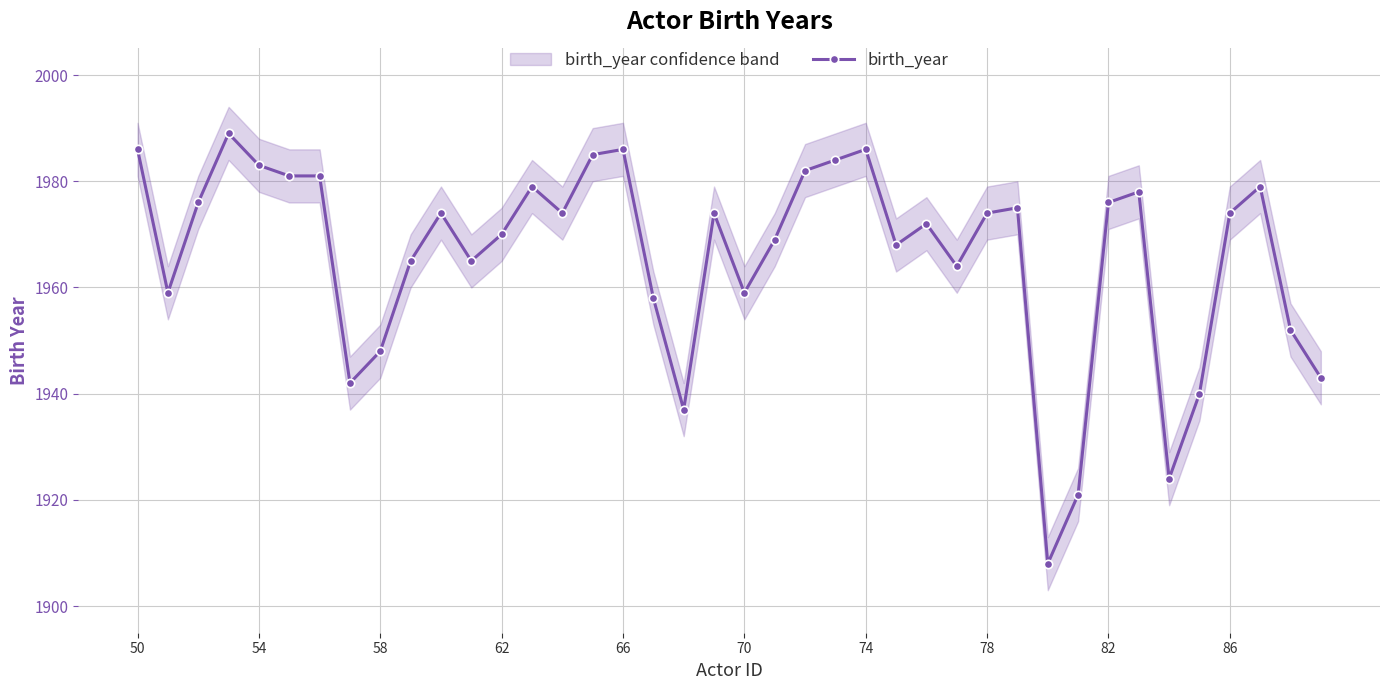

What is the maximum value for birth_year?

1989